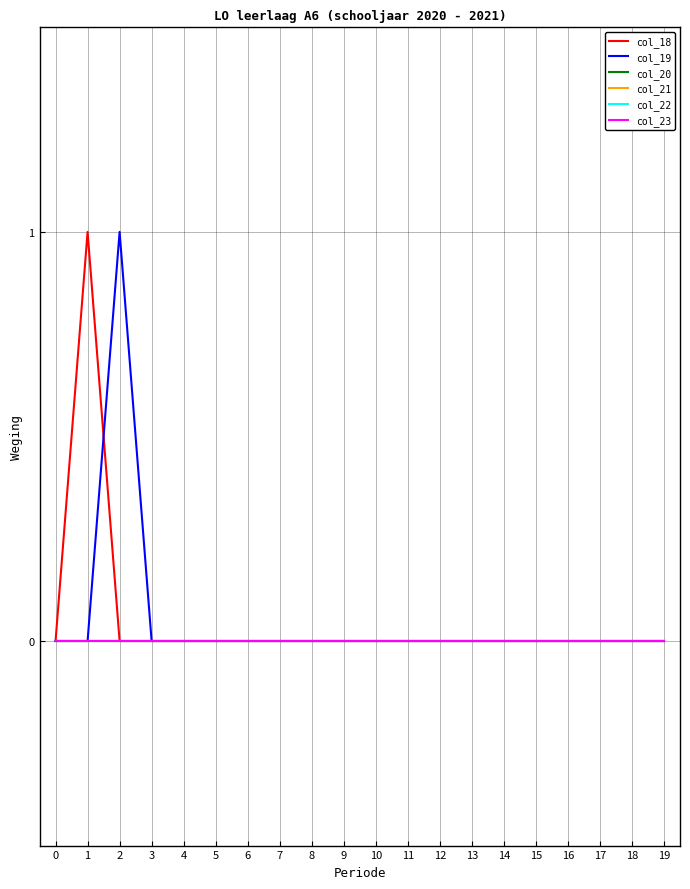

Does the chart have visible grid lines?

Yes